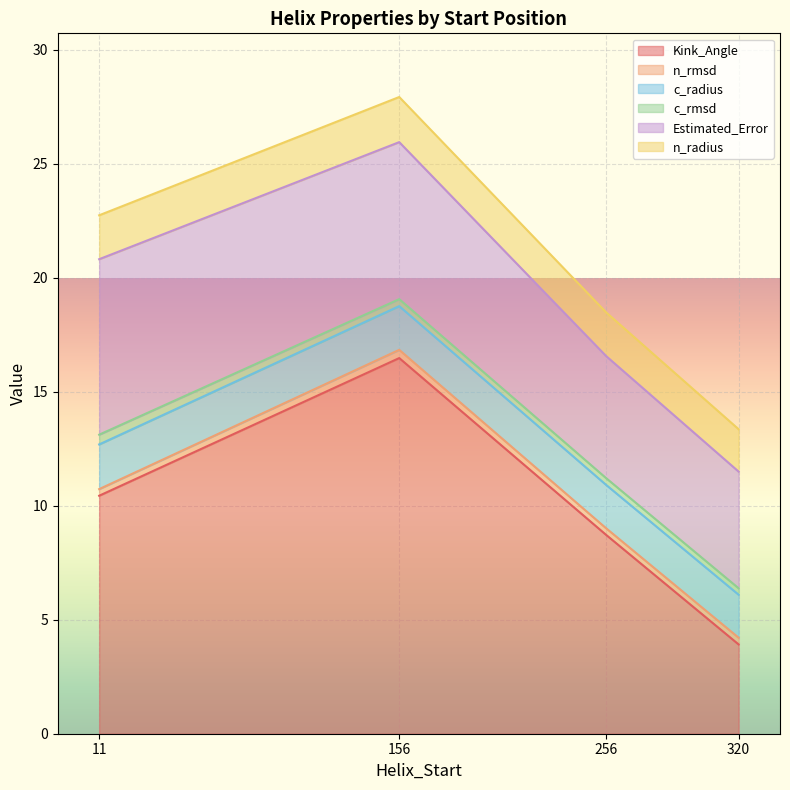

What is the highest value of the Kink_Angle series?

16.5